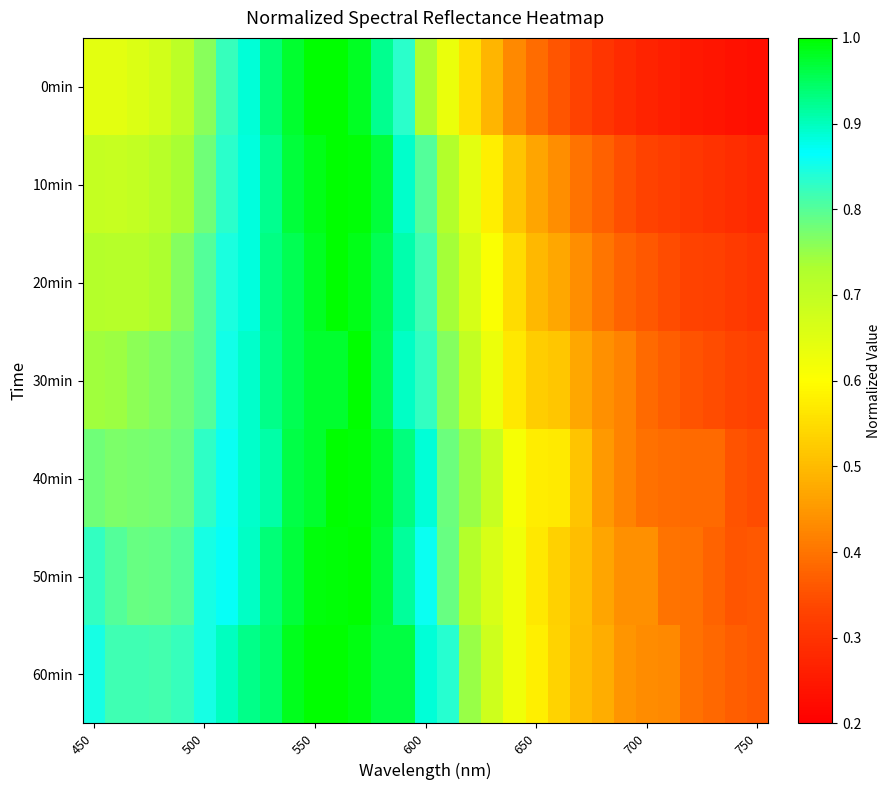

What is the greatest value displayed?

1.0